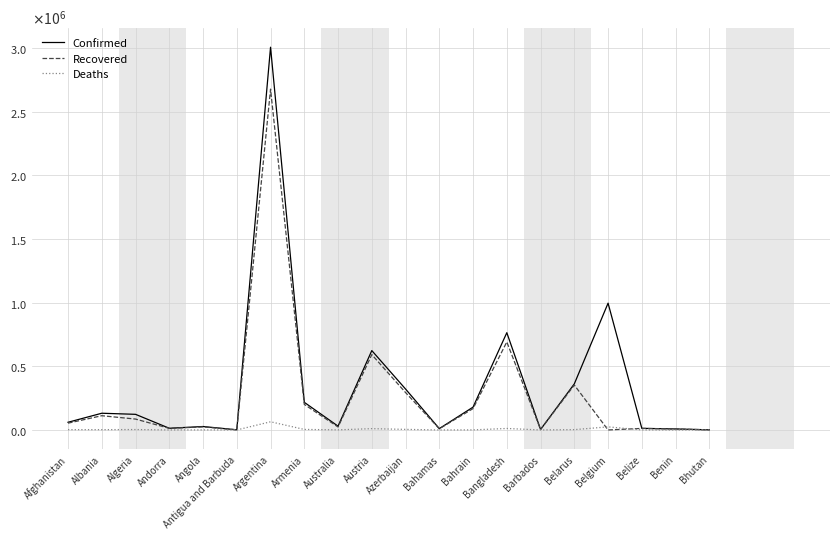

Is it true that Deaths equals 624 at Albania?

False